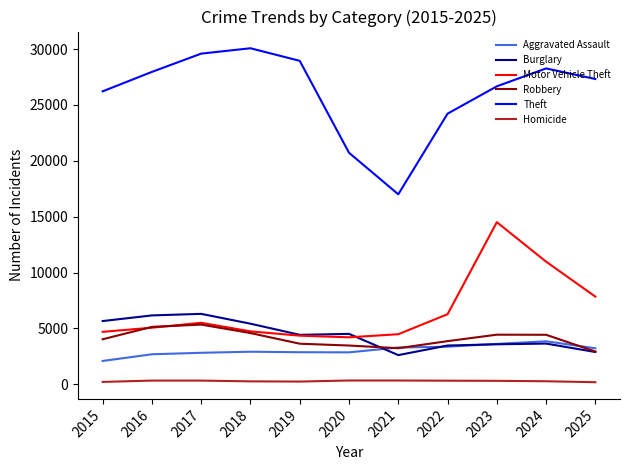

True or false: Aggravated Assault has a value of 2821 at 2017.

True